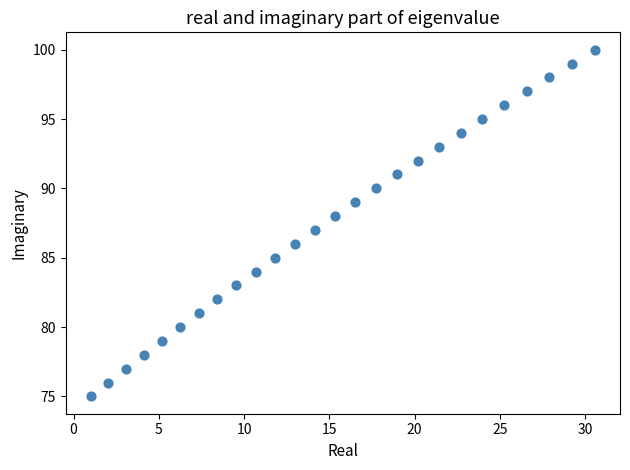

What is the range of Y values (max minus min)?

25